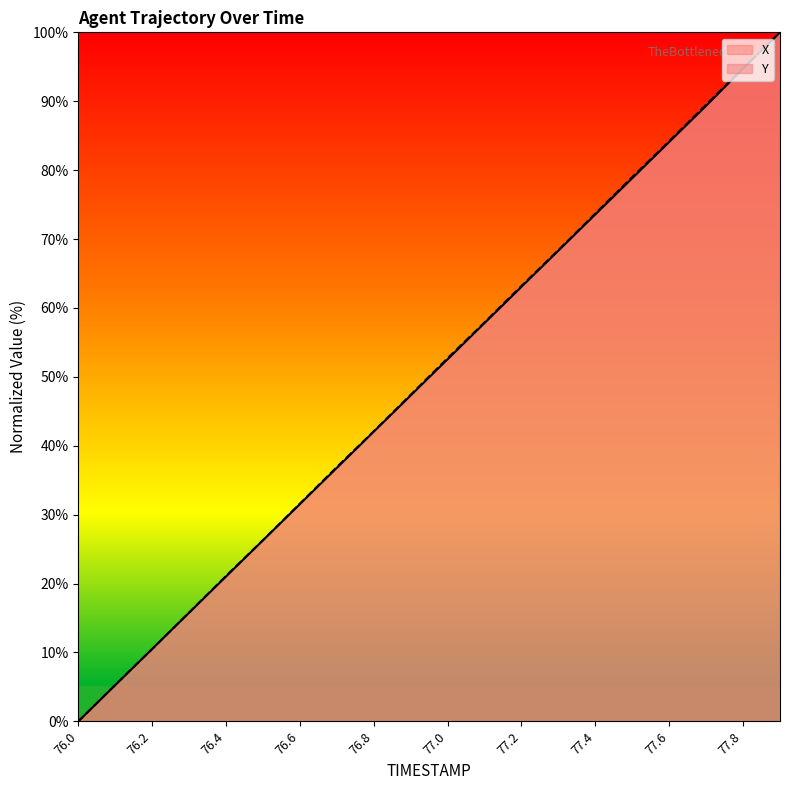

True or false: X has a value of 4.9 at 76.2.

False